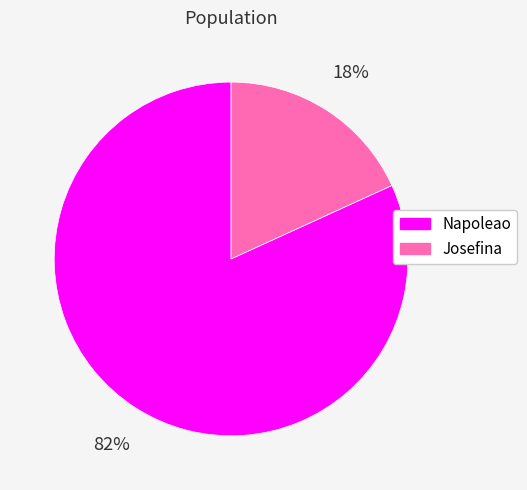

To the nearest percent, what portion does Napoleao represent?

82%